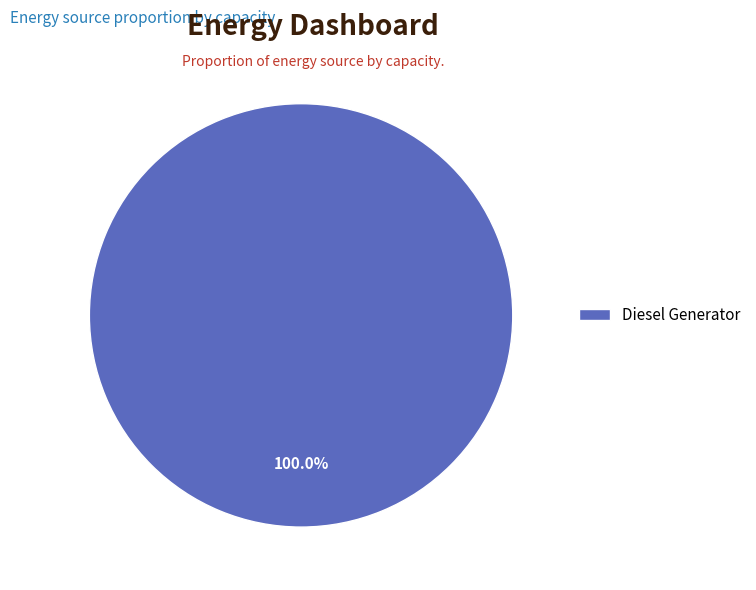

Count the number of slices in the pie.

1